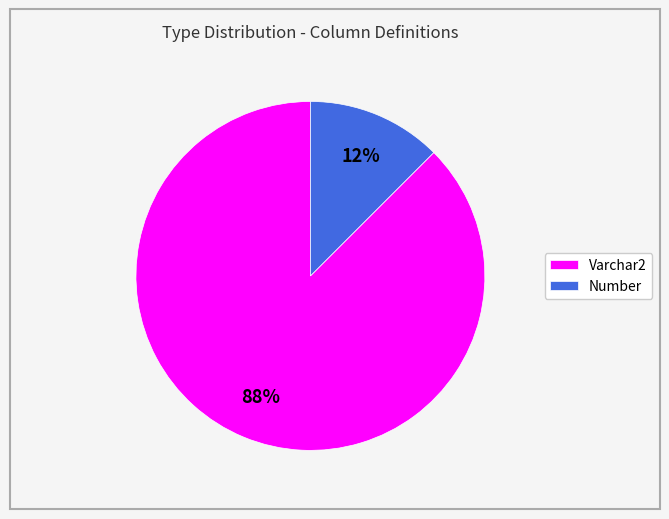

To the nearest percent, what is the combined percentage of Varchar2 and Number?

100%